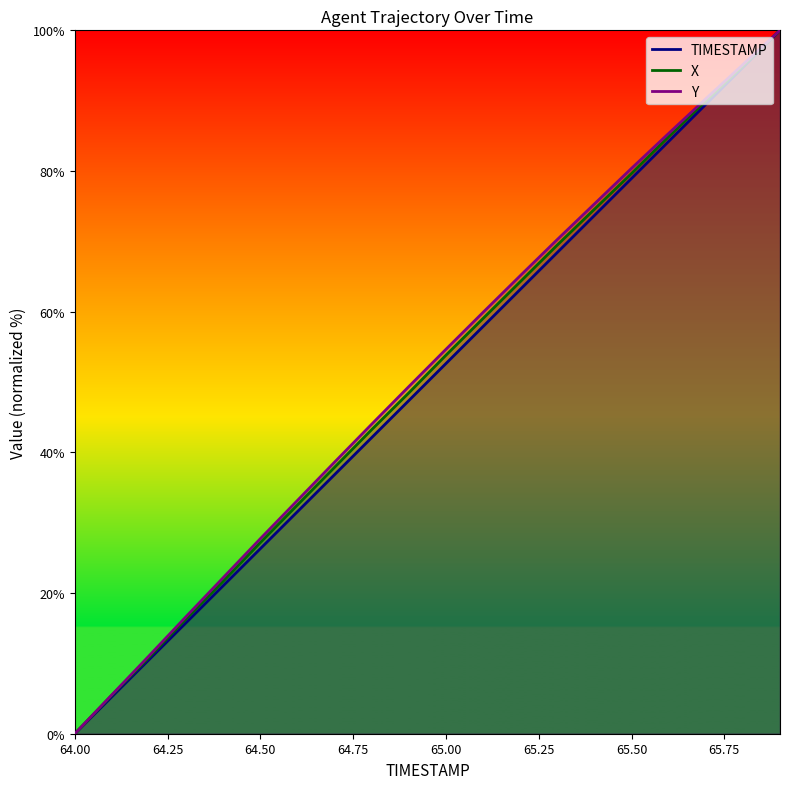

Is the value of TIMESTAMP at 64.3 greater than the value of Y at 65.9?

No